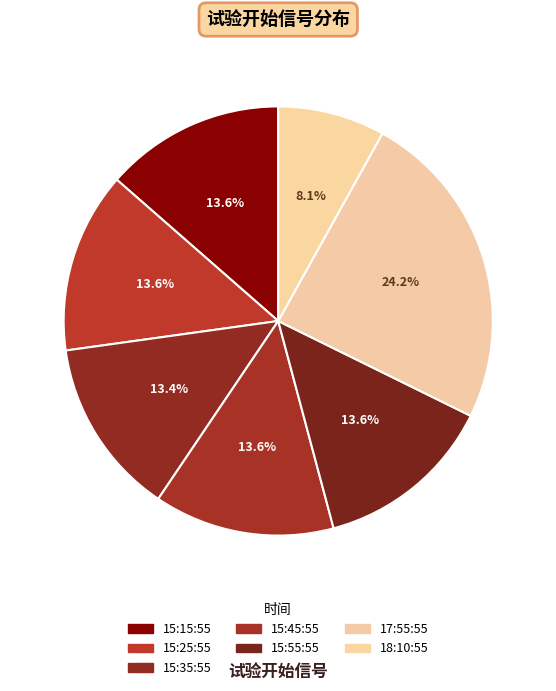

To the nearest percent, what percentage of the pie is 15:15:55?

14%